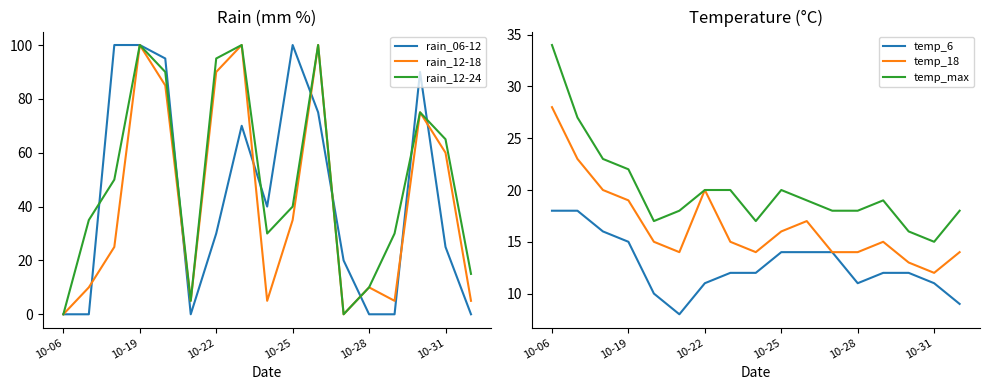

Is it true that rain_06-12 equals 100 at 10-19?

True